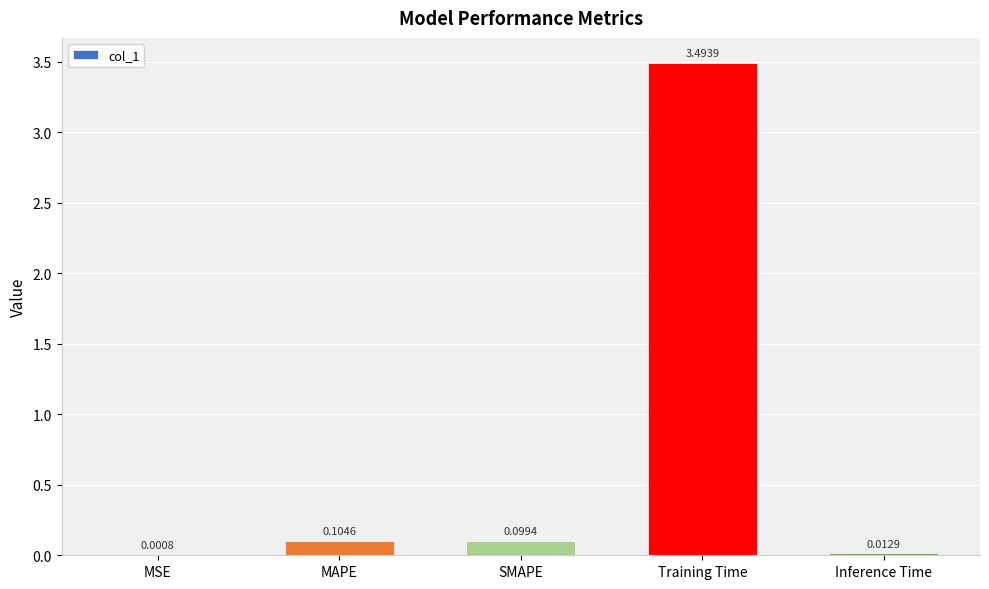

Read the value at Training Time.

3.5